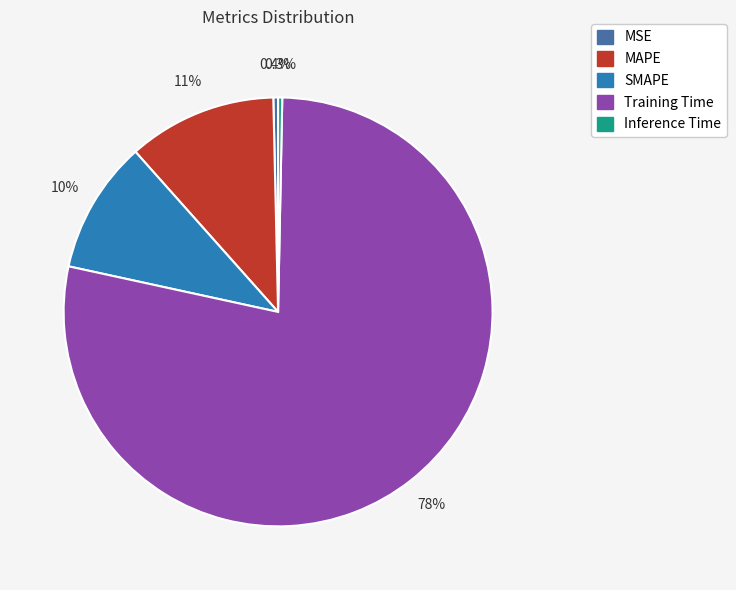

Which slice is the largest?

Training Time